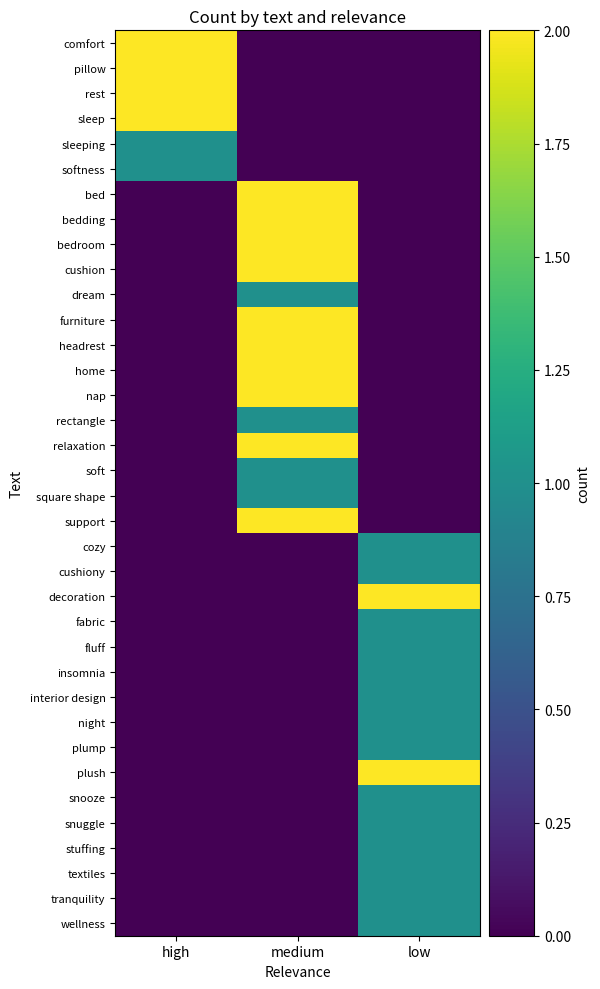

Reading right to left, list all the values displayed in this chart.

comfort: low=0	medium=0	high=2
pillow: low=0	medium=0	high=2
rest: low=0	medium=0	high=2
sleep: low=0	medium=0	high=2
sleeping: low=0	medium=0	high=1
softness: low=0	medium=0	high=1
bed: low=0	medium=2	high=0
bedding: low=0	medium=2	high=0
bedroom: low=0	medium=2	high=0
cushion: low=0	medium=2	high=0
dream: low=0	medium=1	high=0
furniture: low=0	medium=2	high=0
headrest: low=0	medium=2	high=0
home: low=0	medium=2	high=0
nap: low=0	medium=2	high=0
rectangle: low=0	medium=1	high=0
relaxation: low=0	medium=2	high=0
soft: low=0	medium=1	high=0
square shape: low=0	medium=1	high=0
support: low=0	medium=2	high=0
cozy: low=1	medium=0	high=0
cushiony: low=1	medium=0	high=0
decoration: low=2	medium=0	high=0
fabric: low=1	medium=0	high=0
fluff: low=1	medium=0	high=0
insomnia: low=1	medium=0	high=0
interior design: low=1	medium=0	high=0
night: low=1	medium=0	high=0
plump: low=1	medium=0	high=0
plush: low=2	medium=0	high=0
snooze: low=1	medium=0	high=0
snuggle: low=1	medium=0	high=0
stuffing: low=1	medium=0	high=0
textiles: low=1	medium=0	high=0
tranquility: low=1	medium=0	high=0
wellness: low=1	medium=0	high=0